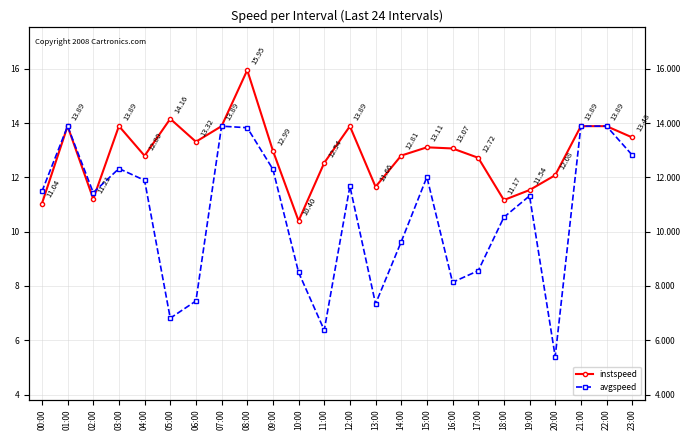

What is the spread (max minus min) of values at 20:00?

6.7